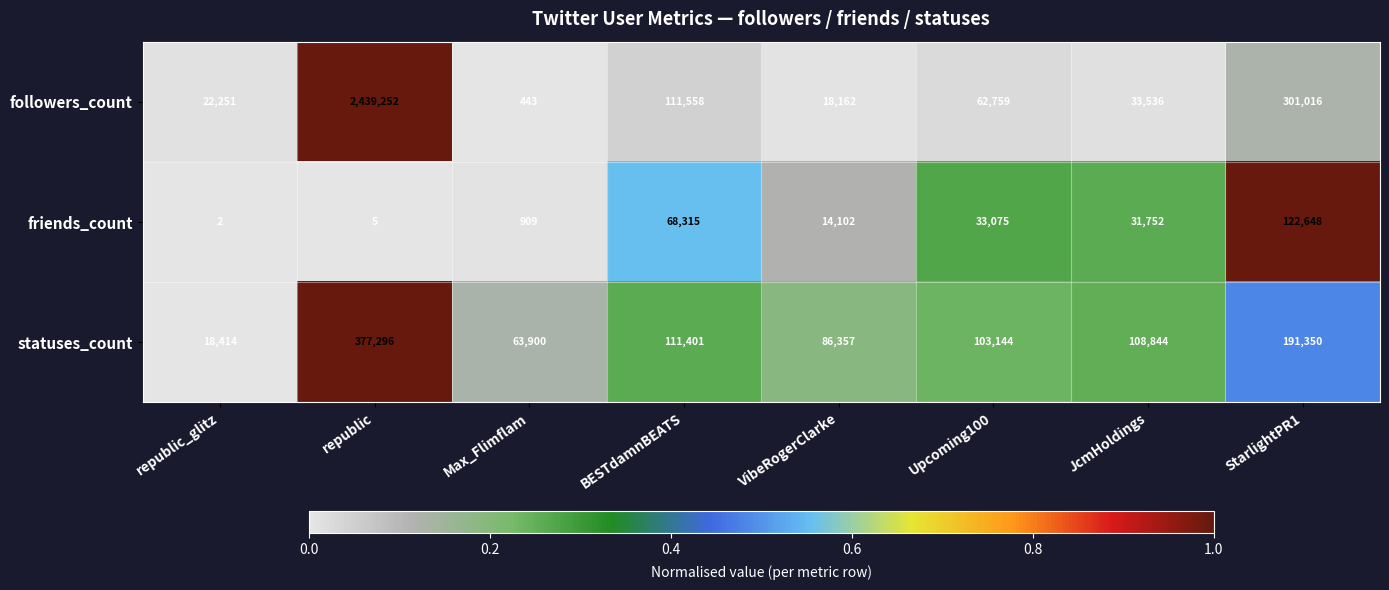

List the series in order of their peak value, highest first.

followers_count, statuses_count, friends_count